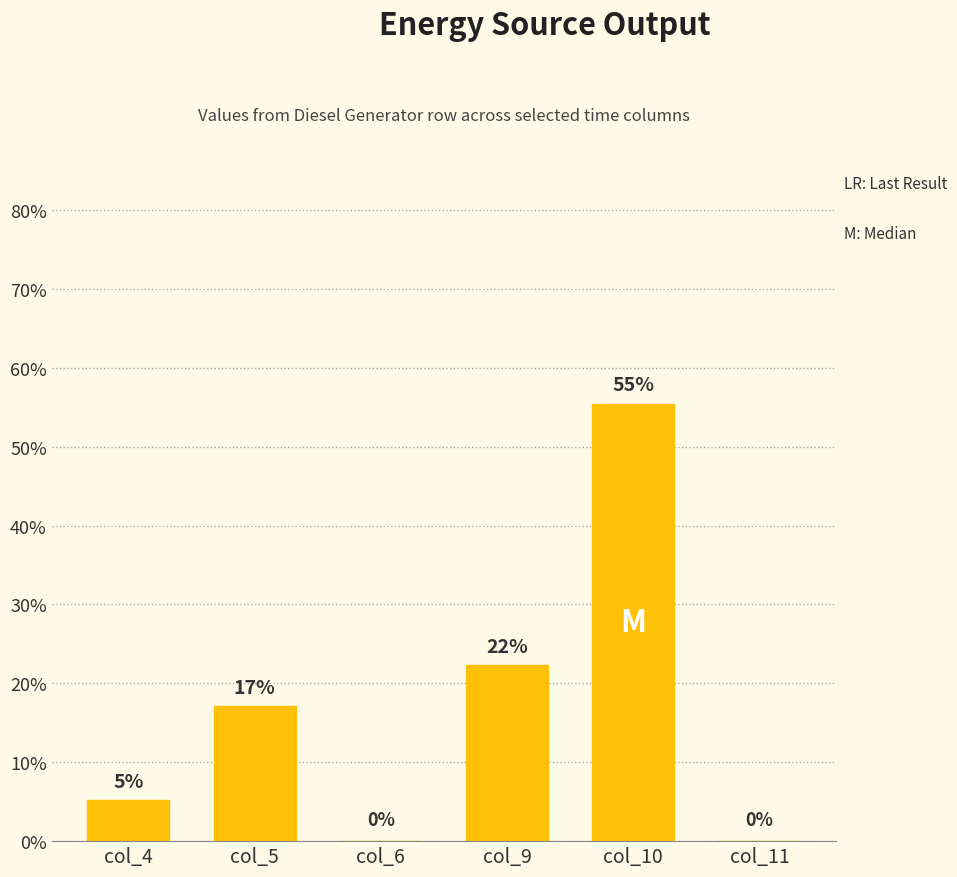

Between col_6 and col_9, which is larger?

col_9